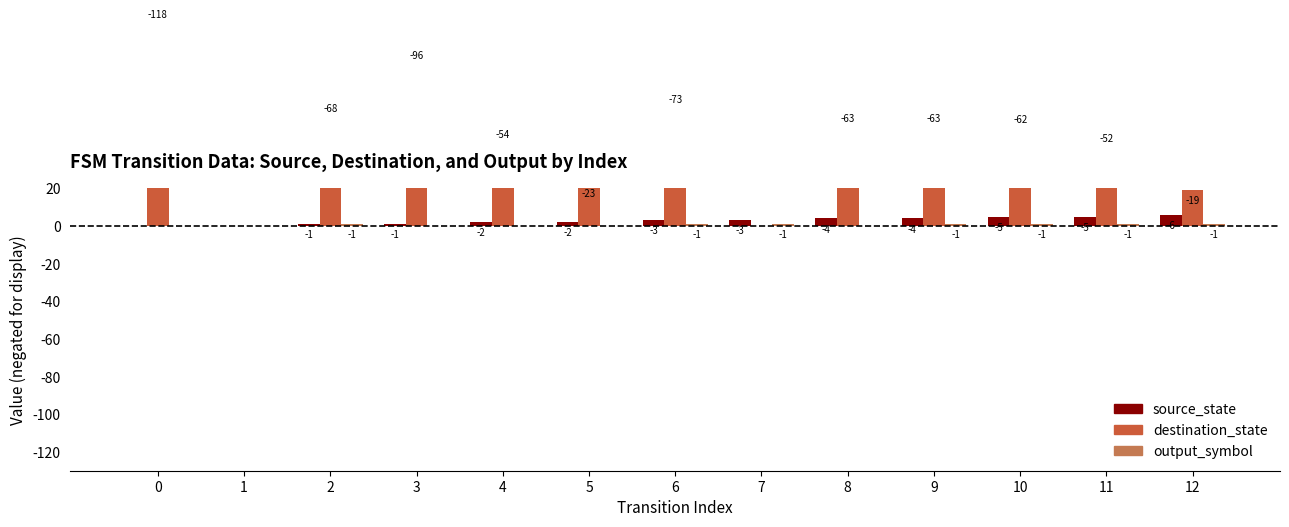

Is it true that destination_state equals -80 at 1?

False